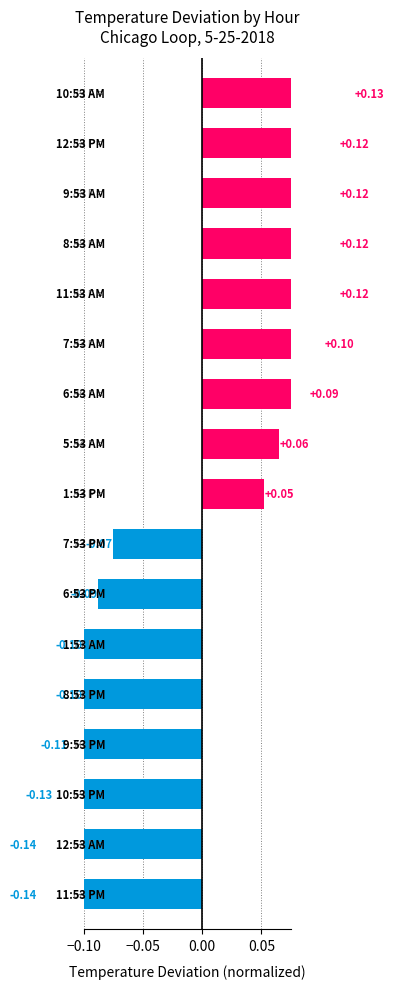

Between 15 and 7, which is larger?

15